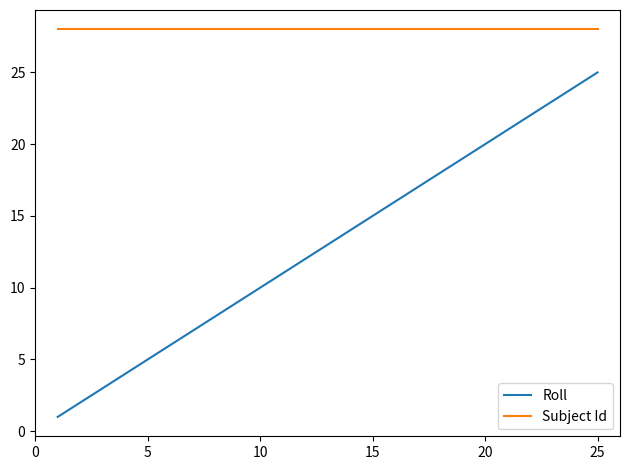

True or false: Subject Id and Roll cross at least once.

False